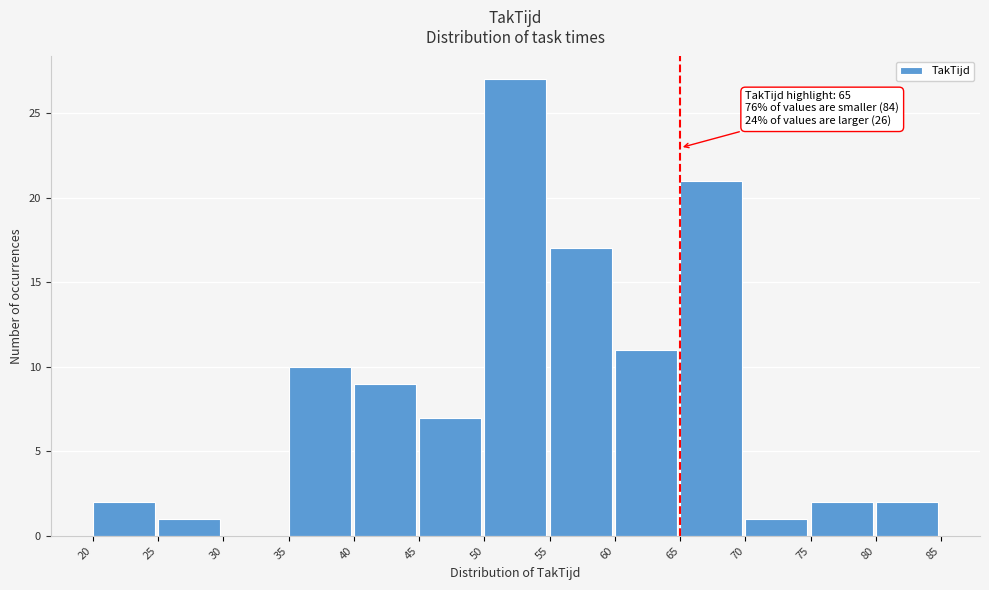

Over which range of the x-axis is the bar tallest?

50 to 55